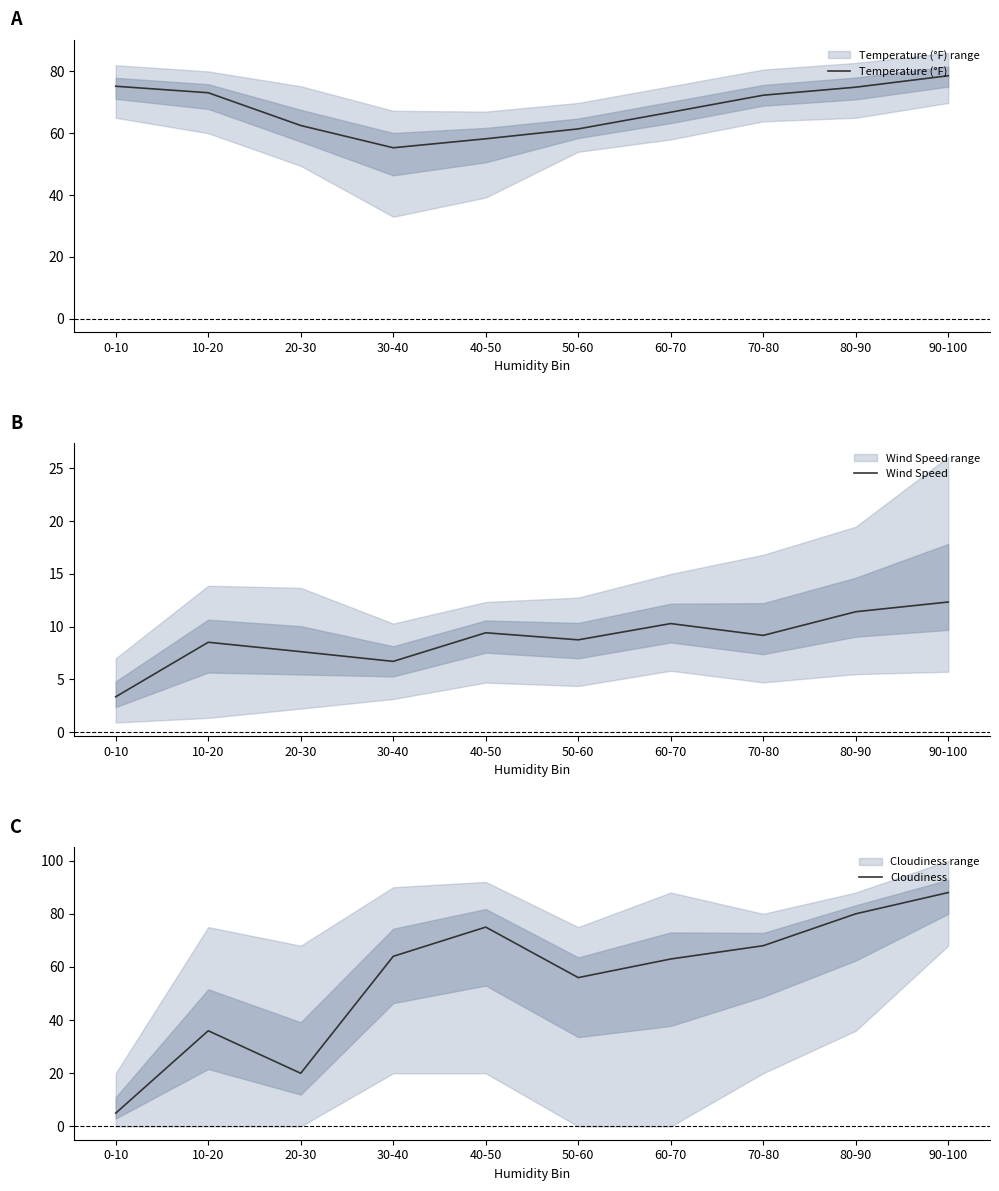

At which label does Temperature (°F) reach its peak?

90-100